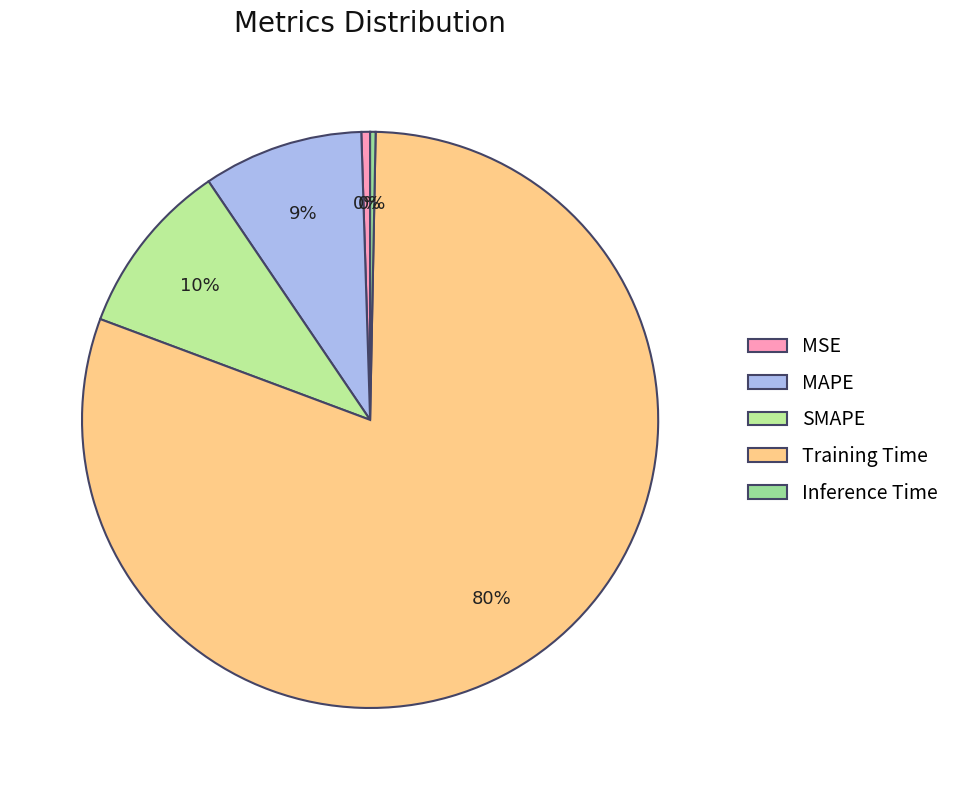

To the nearest percent, what portion does Training Time represent?

80%